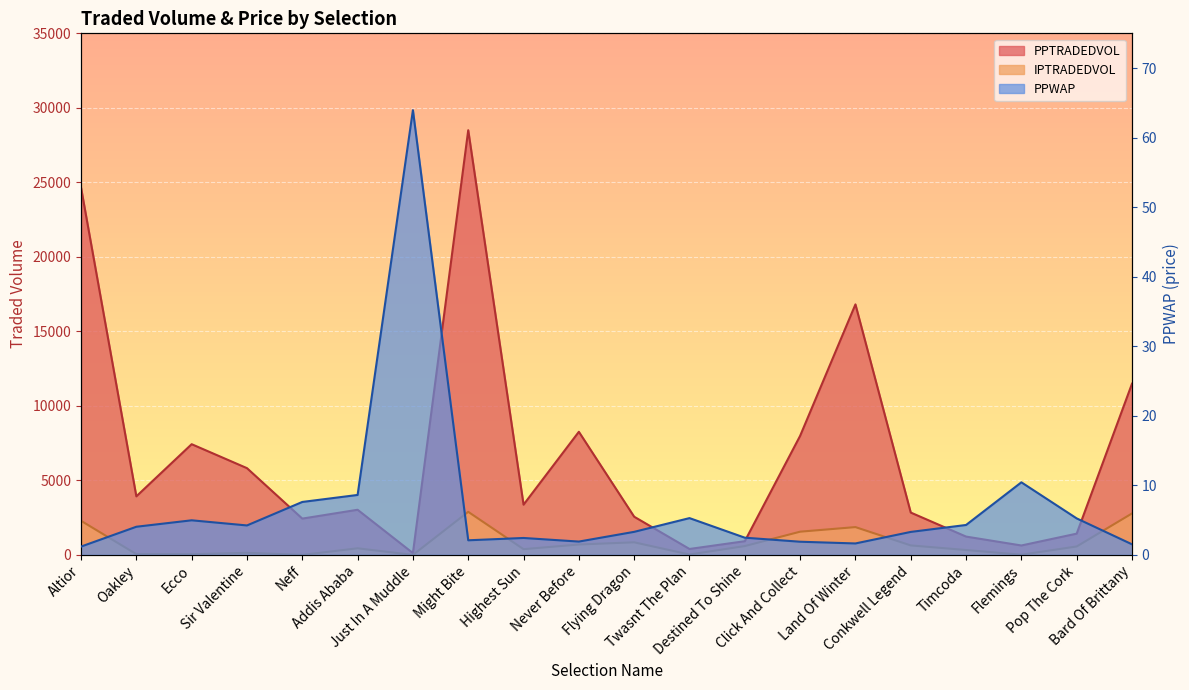

The PPTRADEDVOL series shows 24650.9 at Altior. True or false?

True